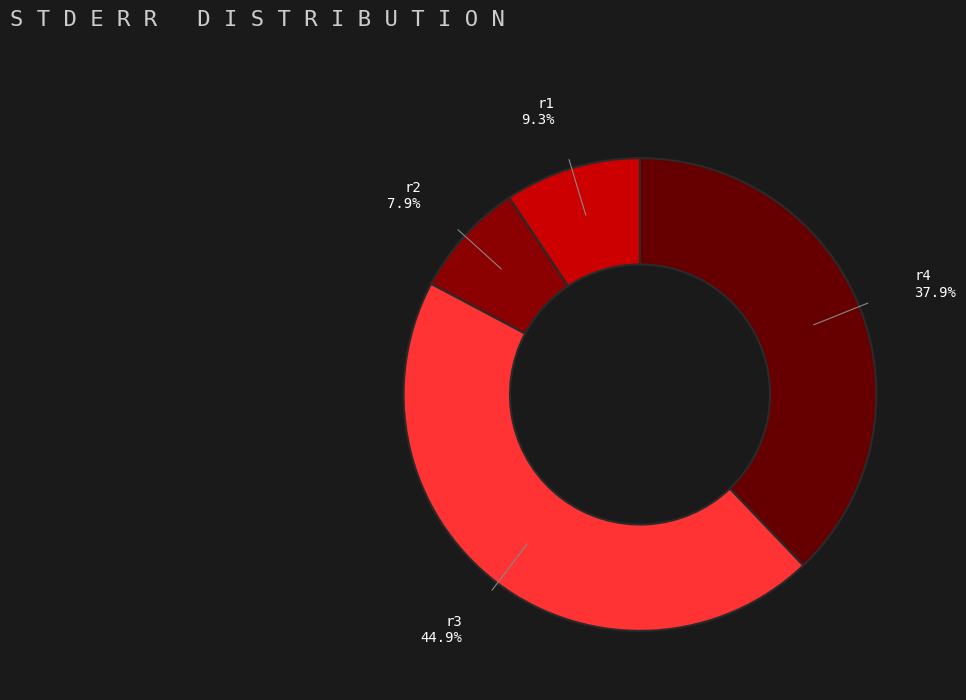

To the nearest percent, what is the average slice percentage?

25%